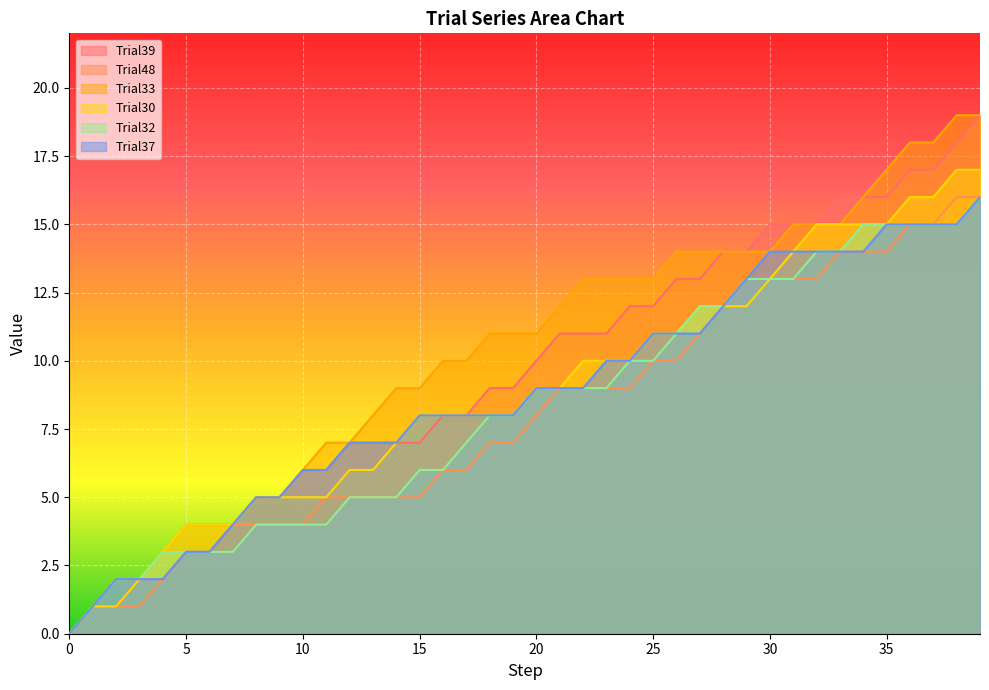

How many series are shown in this chart?

6